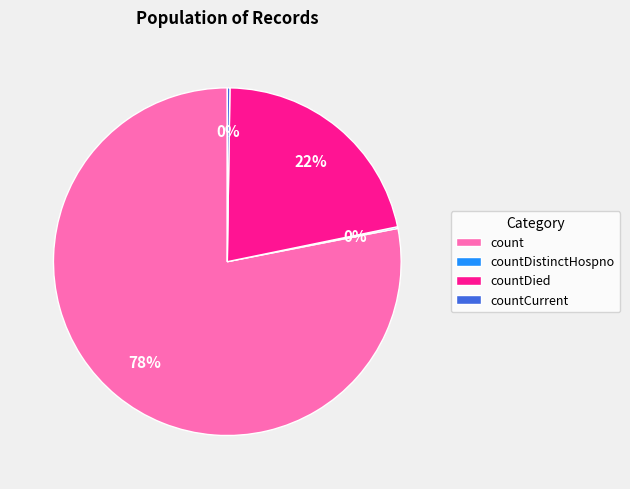

Does count represent more than half of the total?

Yes